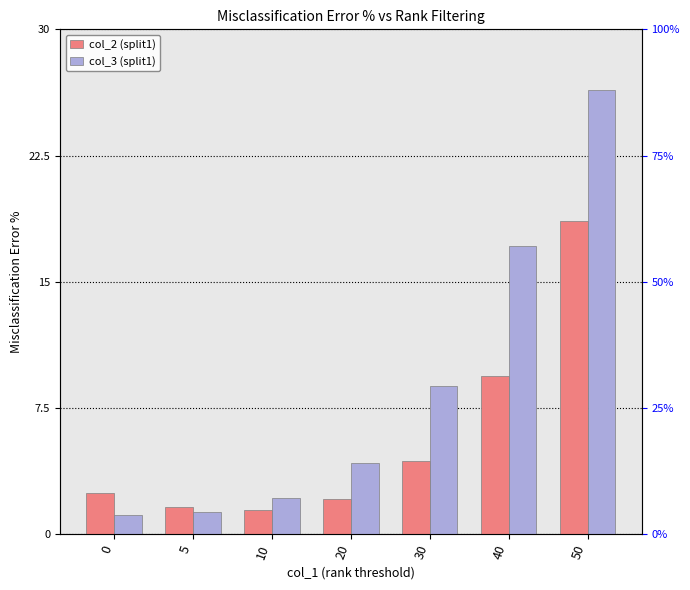

At which category is the sum across all series the highest?

50